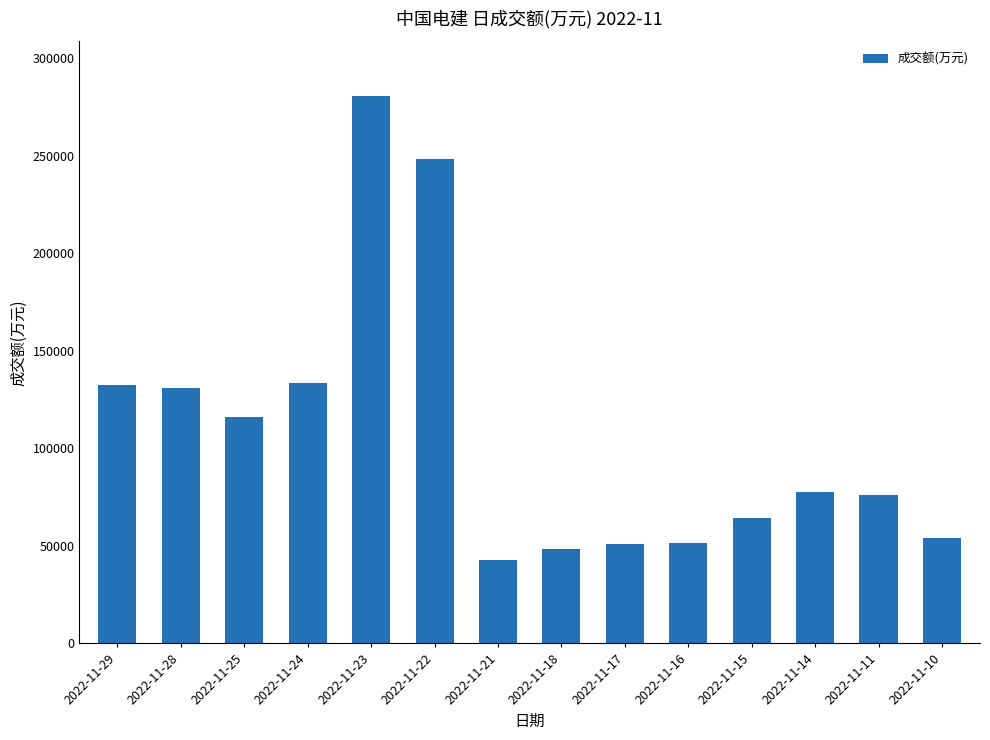

Is it true that the value at 2022-11-18 is 48329?

True